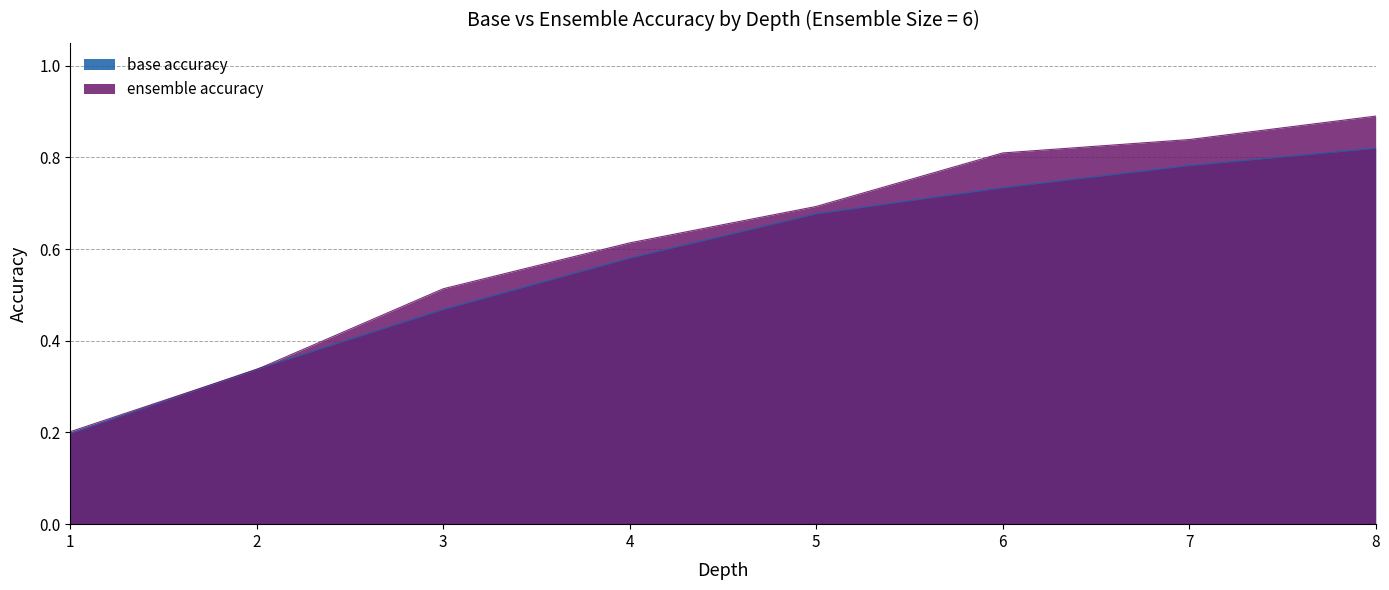

How many lines are shown in the chart?

2